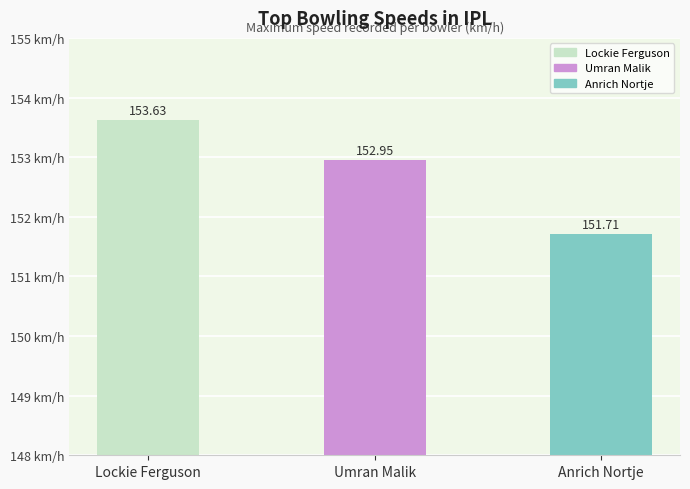

What is the sum of all values?

458.3